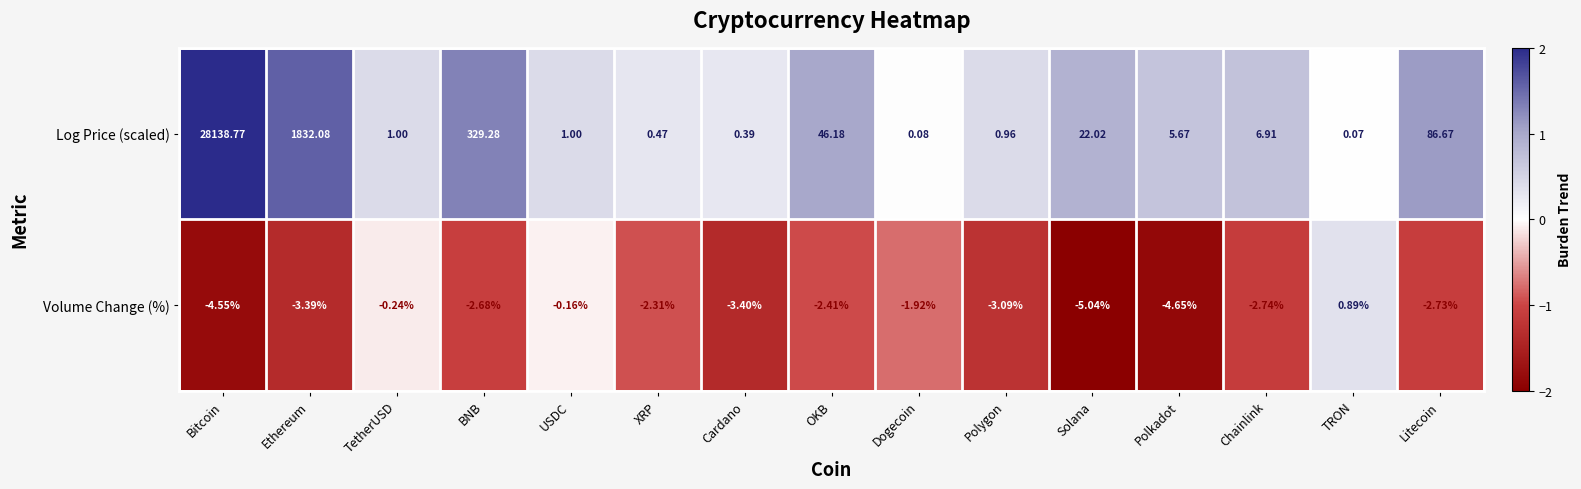

Where is Log Price (scaled) nearest to the value 14069?

Ethereum